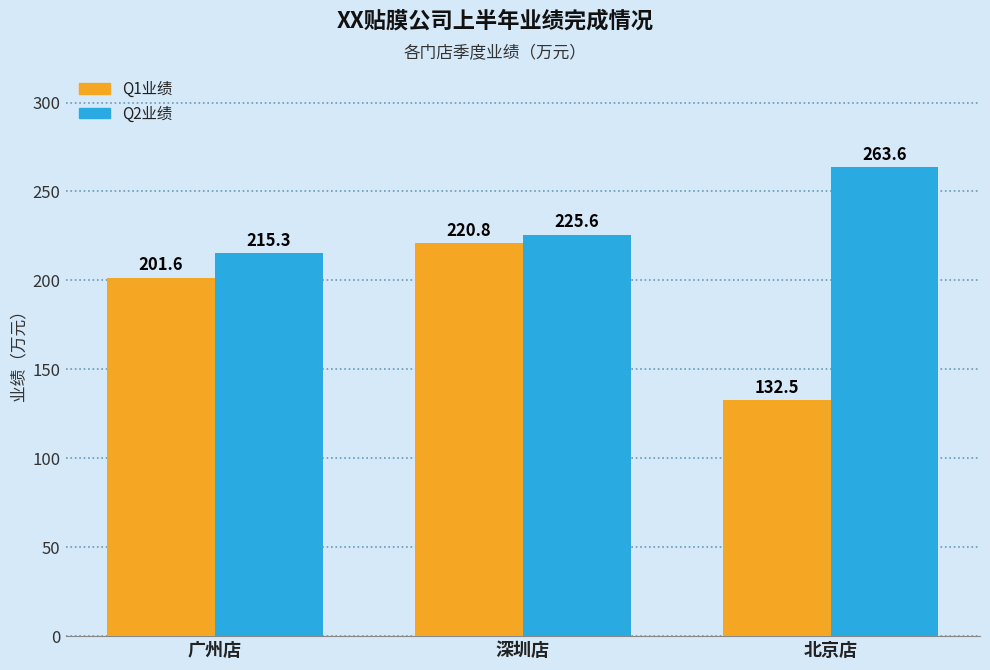

Is the value of Q1业绩 at 深圳店 greater than the value of Q2业绩 at 深圳店?

No